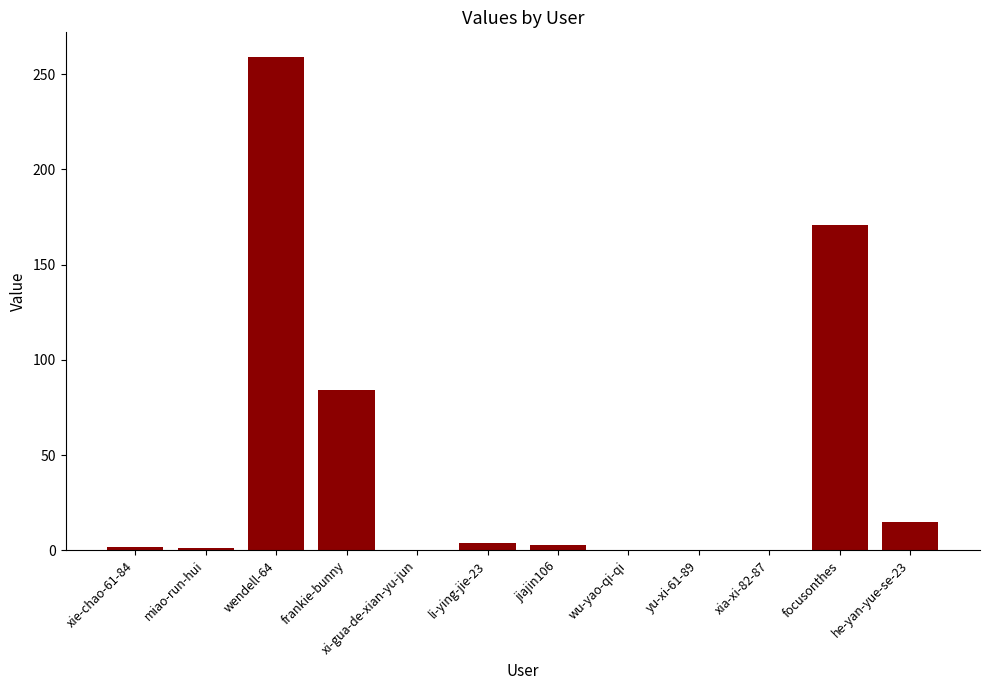

The value at yu-xi-61-89 is 172. True or false?

False